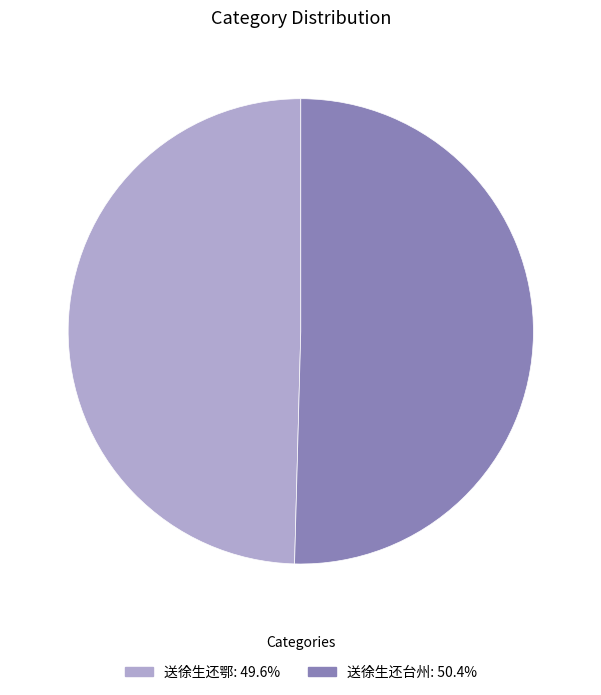

Between 送徐生还台州 and 送徐生还鄂, which is larger?

送徐生还台州